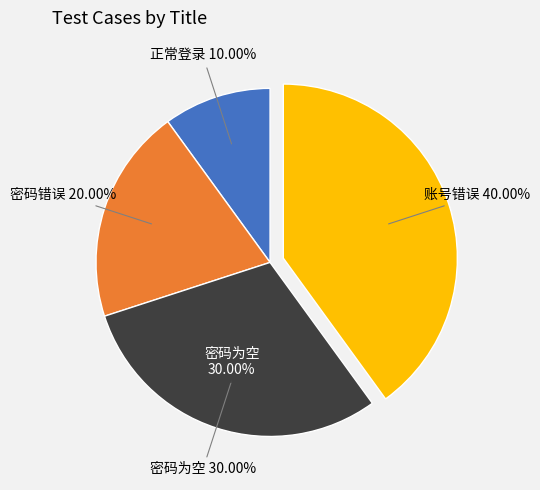

How many slices are in this pie chart?

4